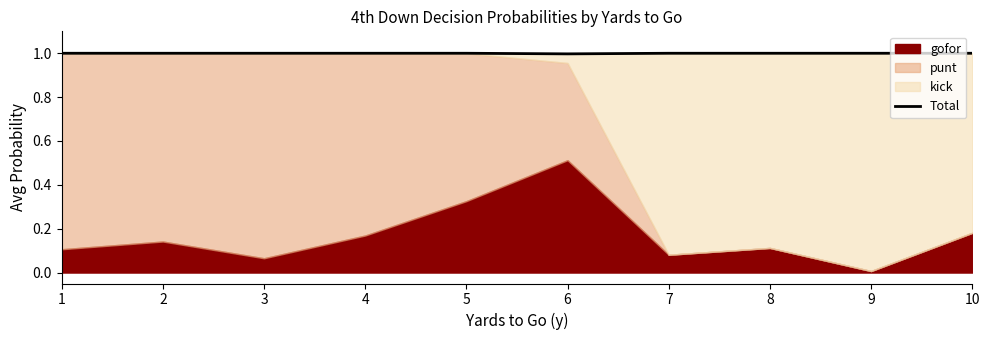

What is the sum of the values at 8 and 10?

2.0